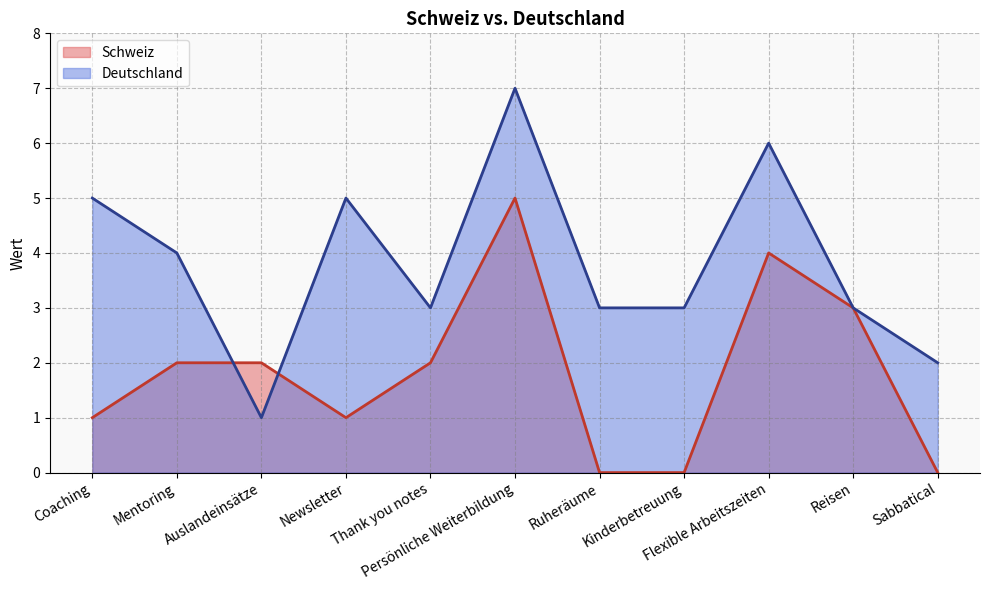

How many lines are shown in the chart?

2